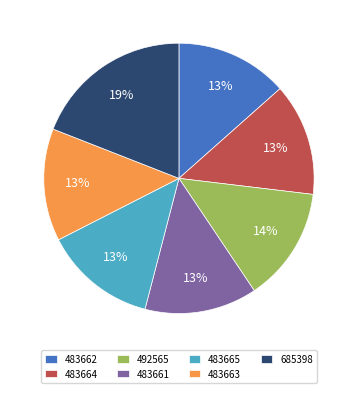

What is the largest slice in the pie chart?

685398